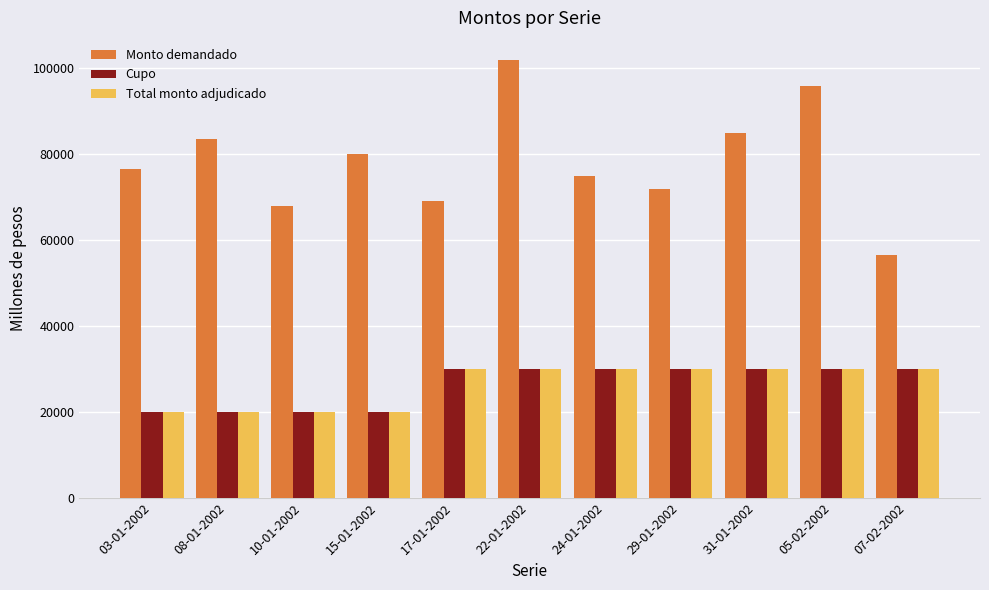

Are the bars grouped side by side (vs. stacked)?

Yes